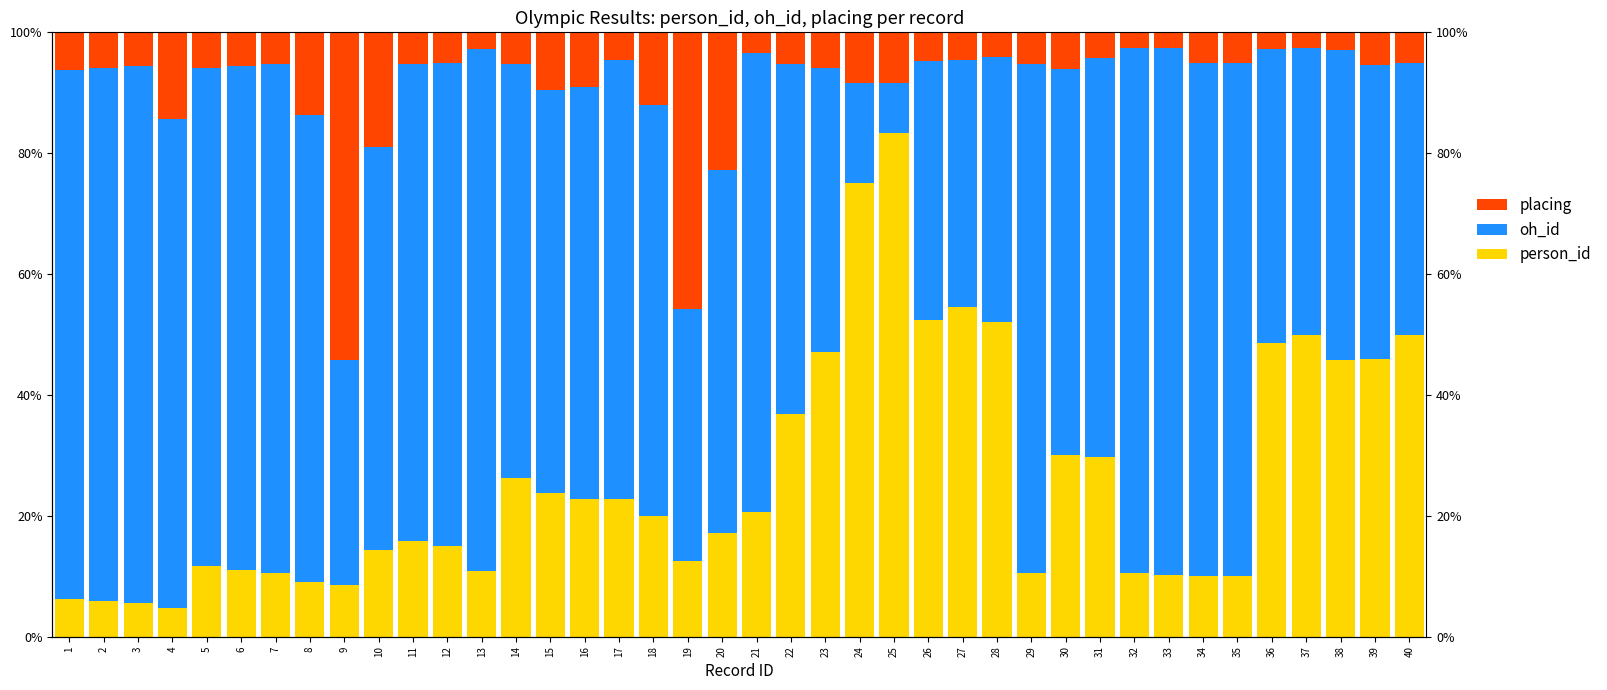

At 11, list the series in order from smallest to largest.

placing, person_id, oh_id